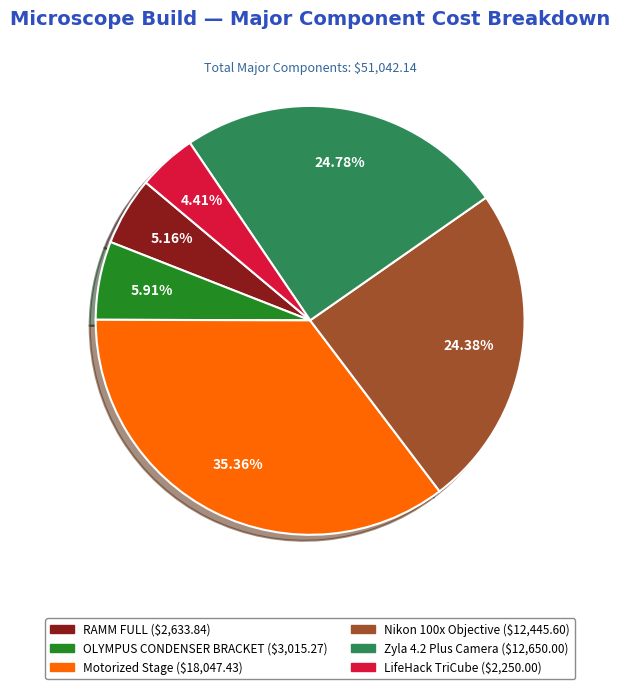

Does OLYMPUS CONDENSER BRACKET account for over 50% of the chart?

No